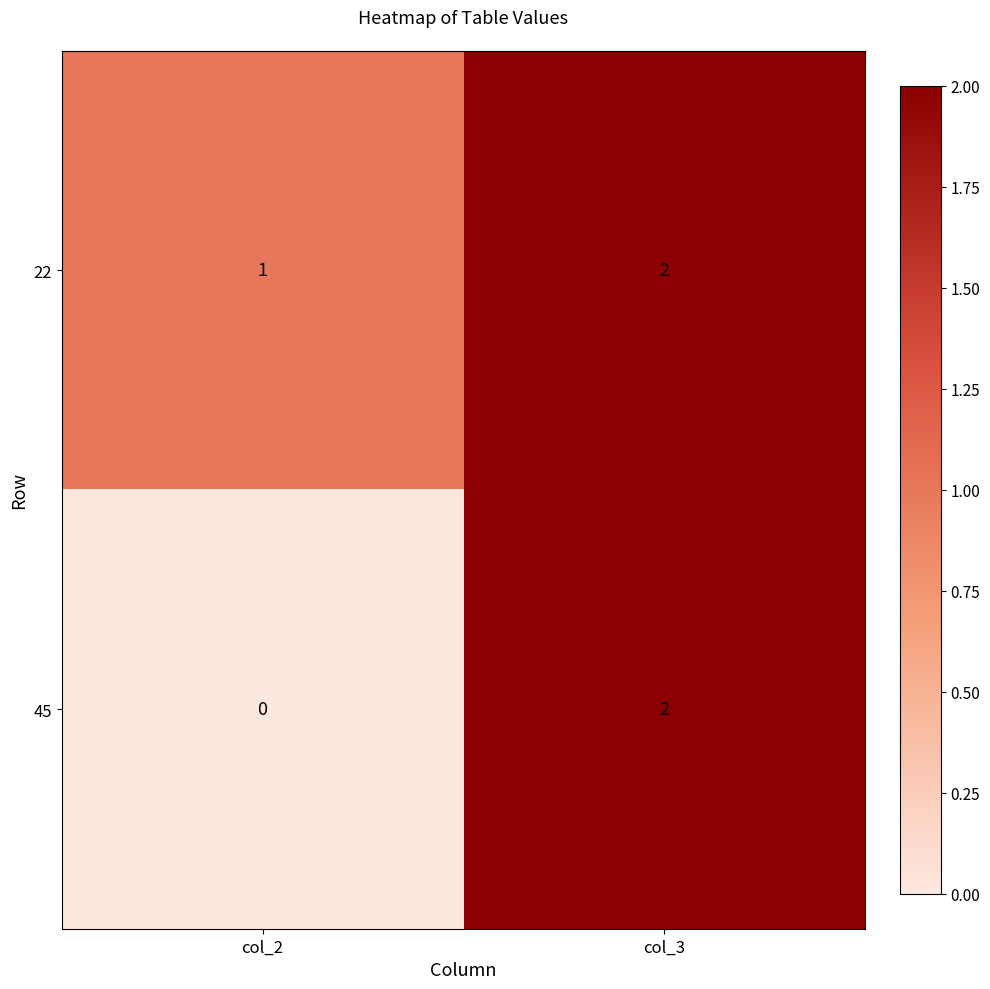

At which category is the sum across all series the highest?

col_3